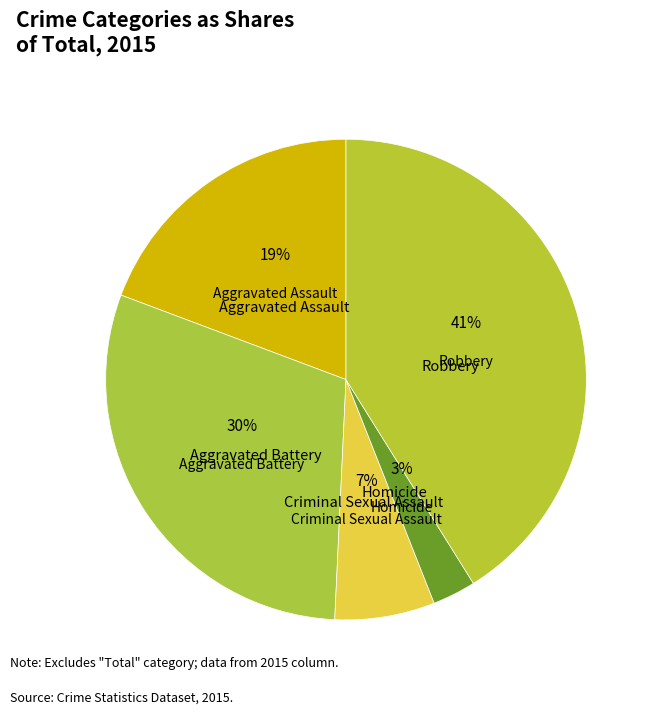

To the nearest percent, what percentage of the pie is Homicide?

3%